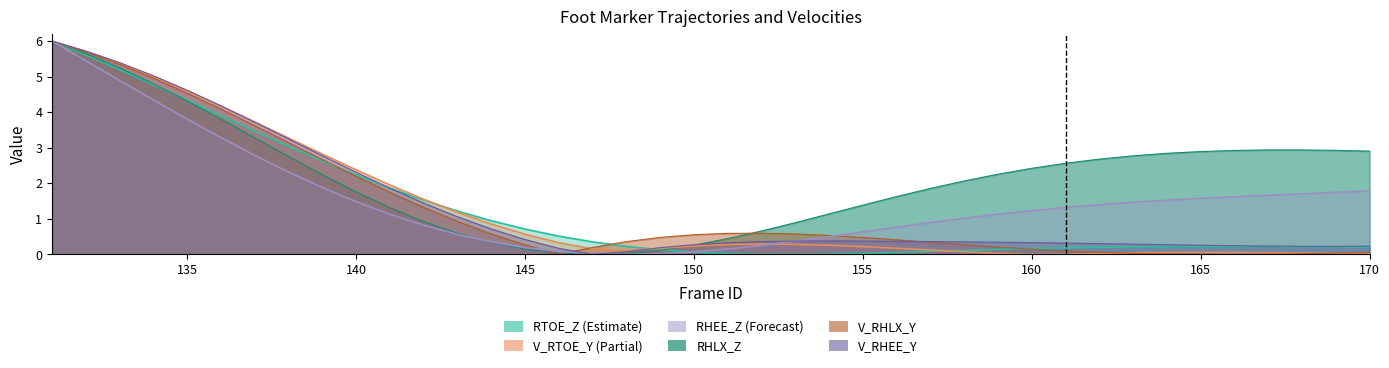

Where is the first local maximum for V_RTOE_Y?

152